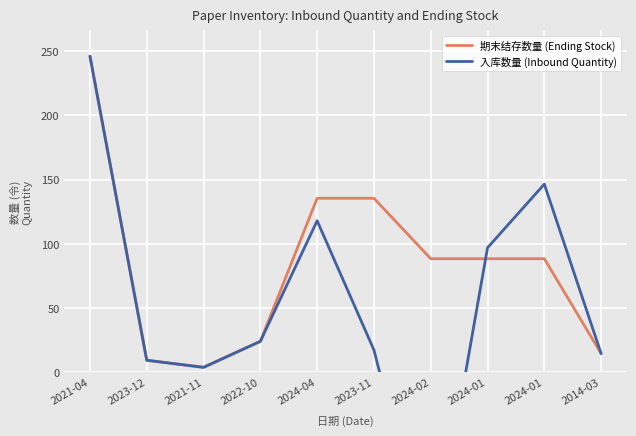

What is the maximum value for 期末结存数量 (Ending Stock)?

246.0